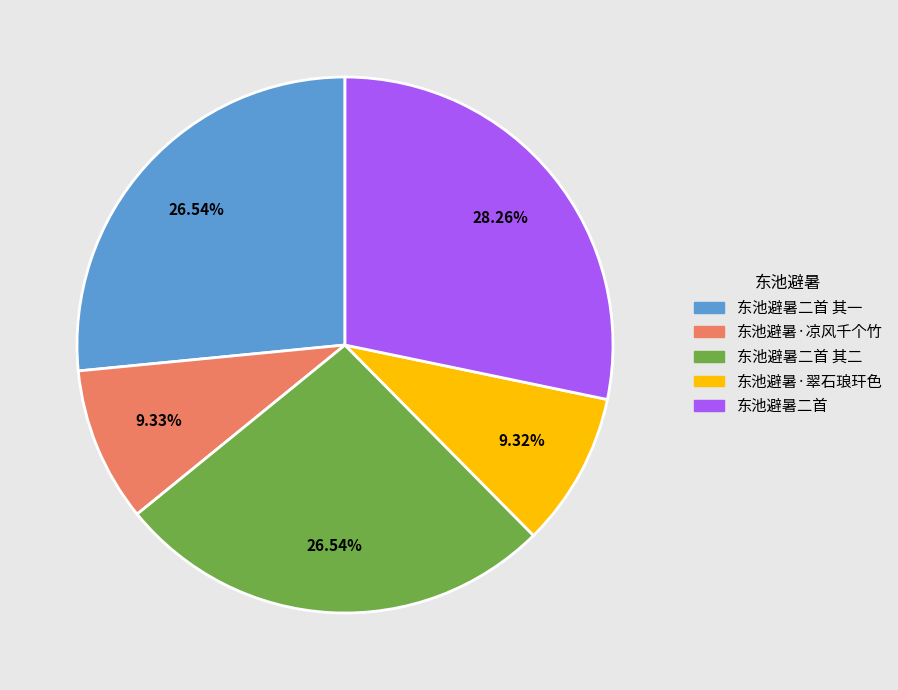

True or false: 东池避暑·翠石琅玕色 accounts for 9% of the total.

True